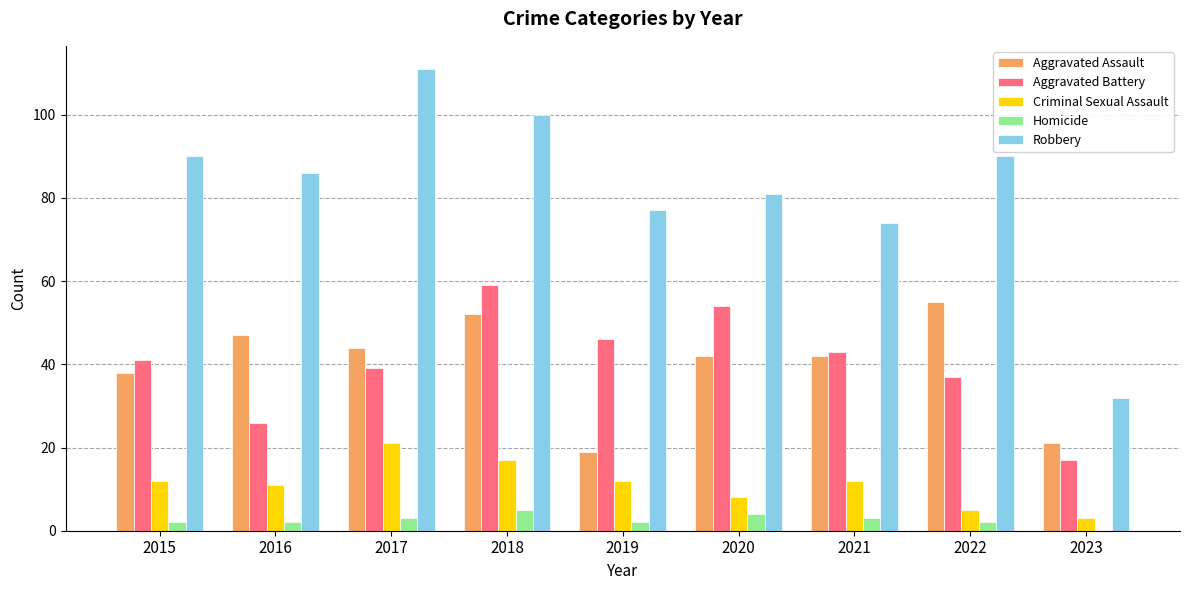

What is the highest value of the Homicide series?

5